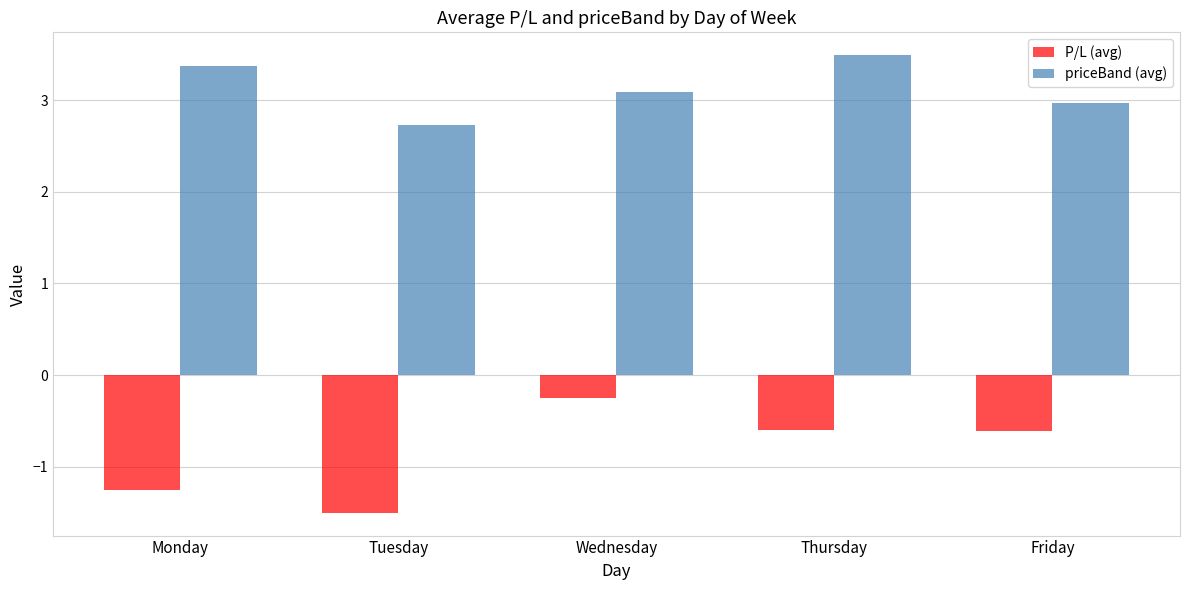

Which label corresponds to the smallest value in the chart?

Tuesday